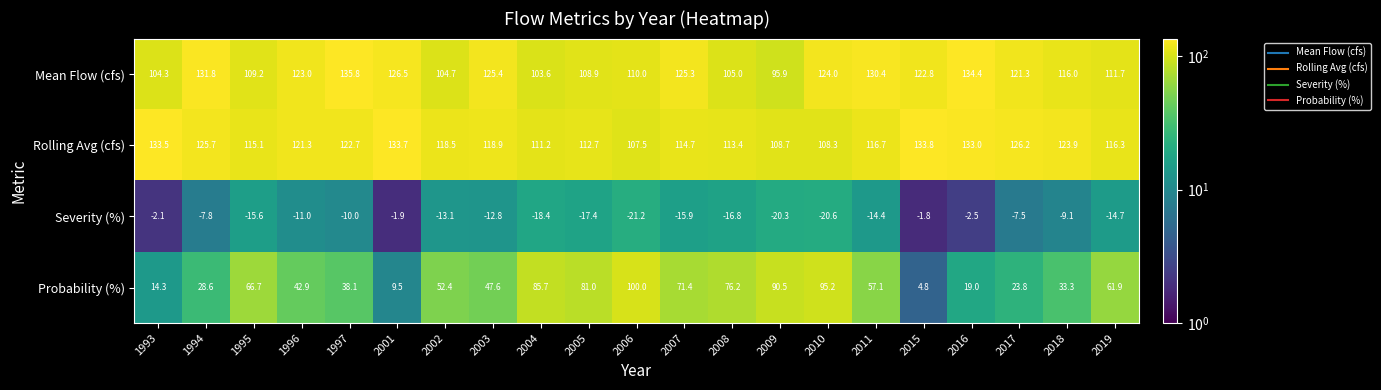

What is the smallest value displayed?

-21.2